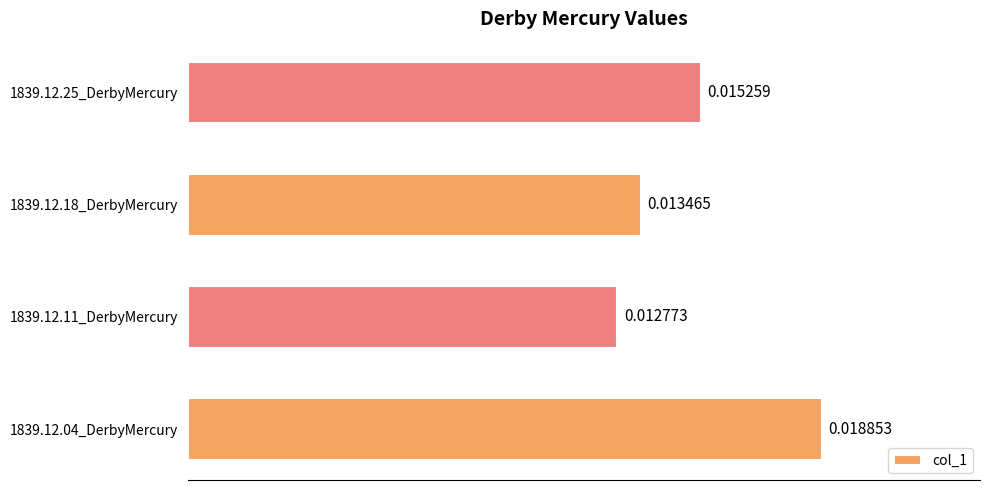

Rank the categories by value from lowest to highest.

1839.12.11_DerbyMercury, 1839.12.18_DerbyMercury, 1839.12.25_DerbyMercury, 1839.12.04_DerbyMercury